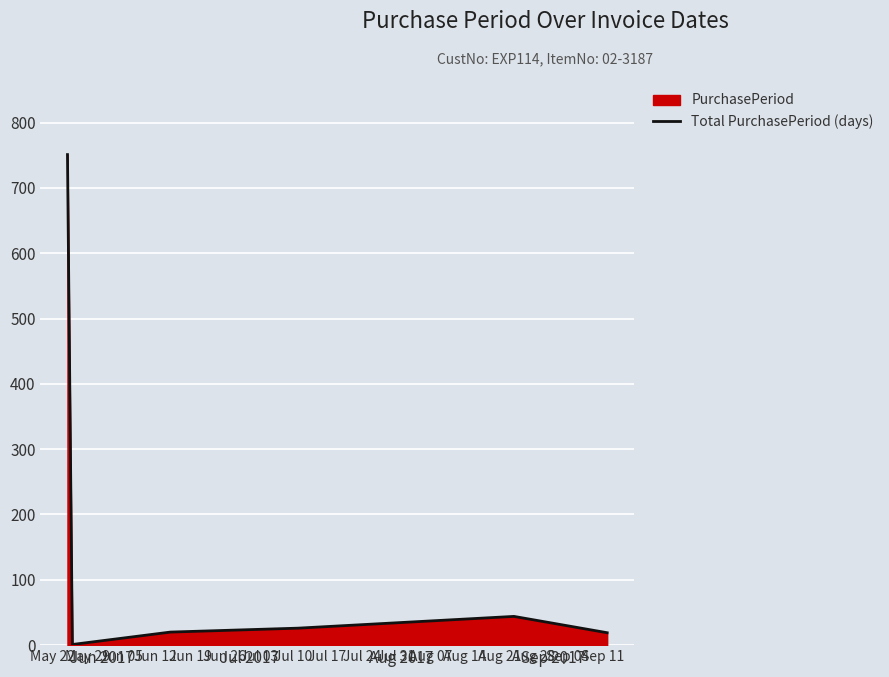

Does the chart display data point markers on the line(s)?

No